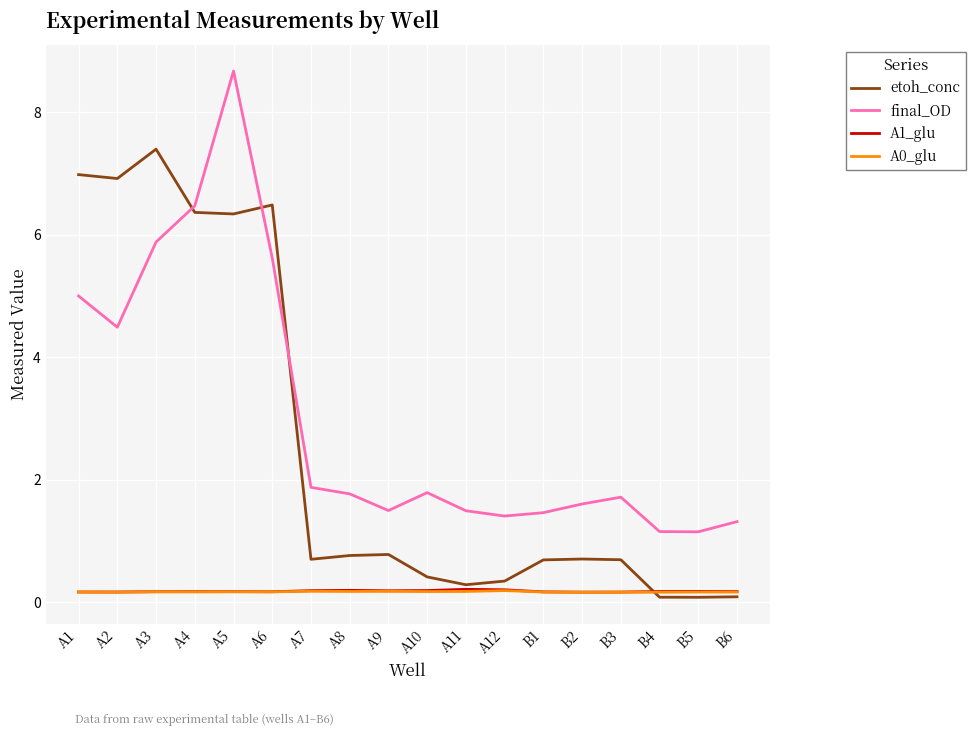

How many interior local valleys does the final_OD series have?

4